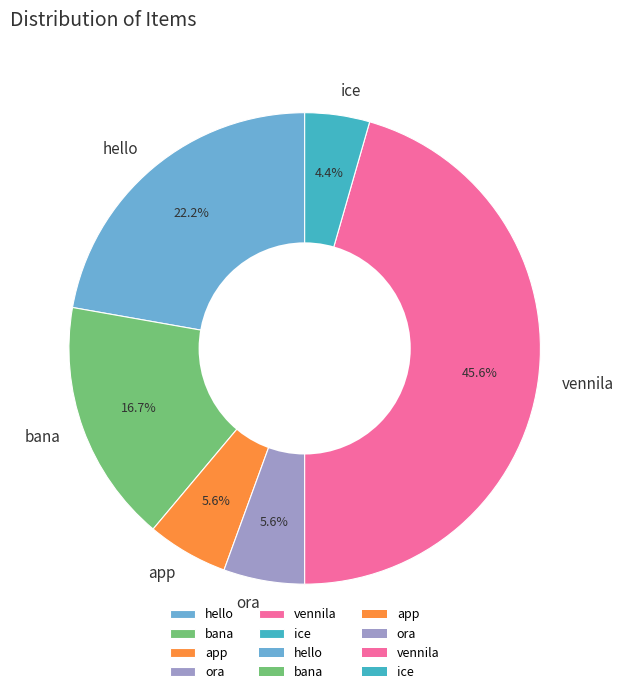

Approximately how many times larger is the value at bana compared to hello?

0.8